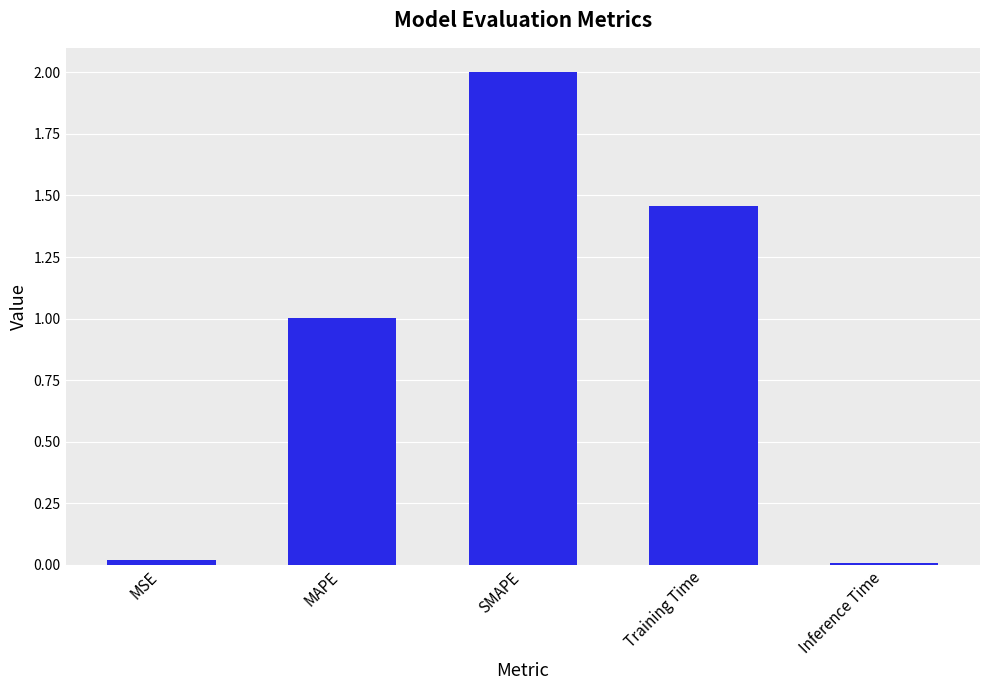

How many series are shown in this chart?

1